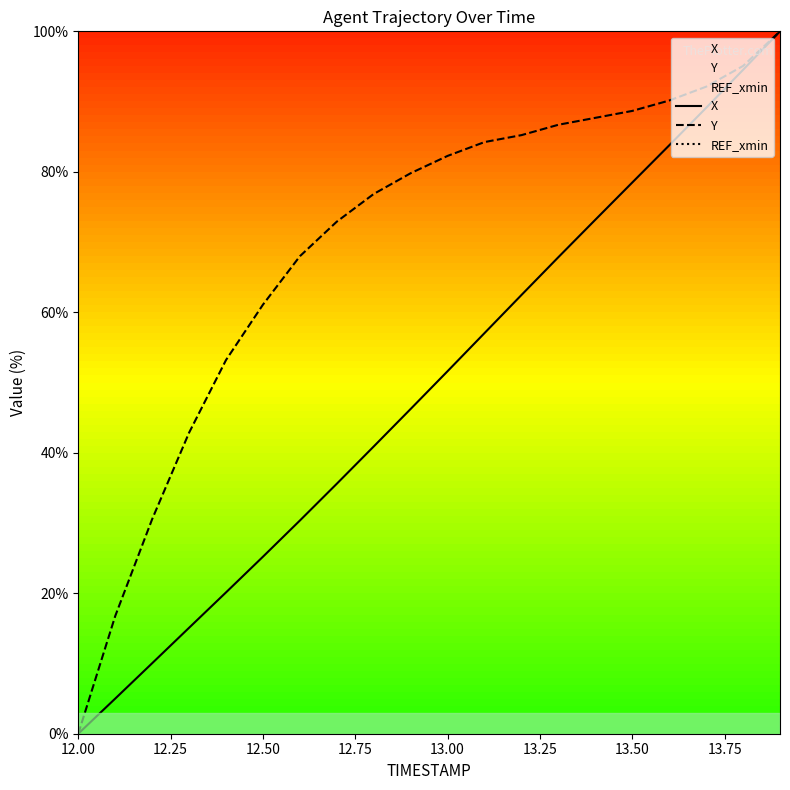

At which label is X closest to 50?

13.00